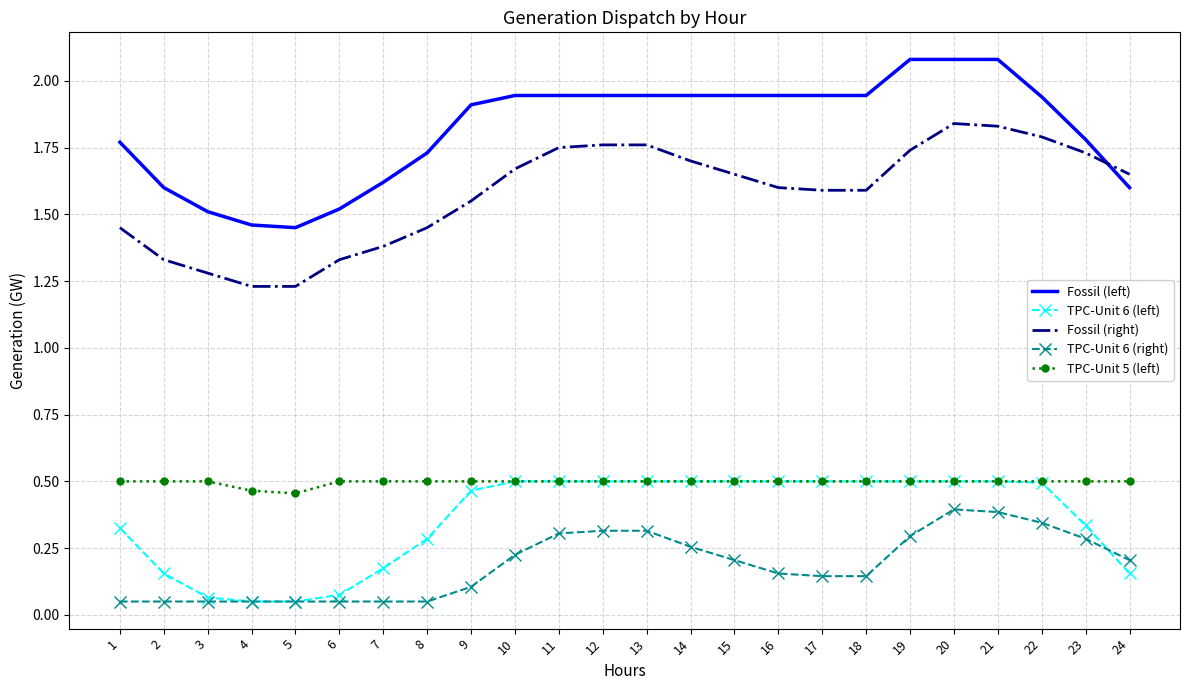

True or false: TPC-Unit 6 (left) and Fossil (right) cross at least once.

False